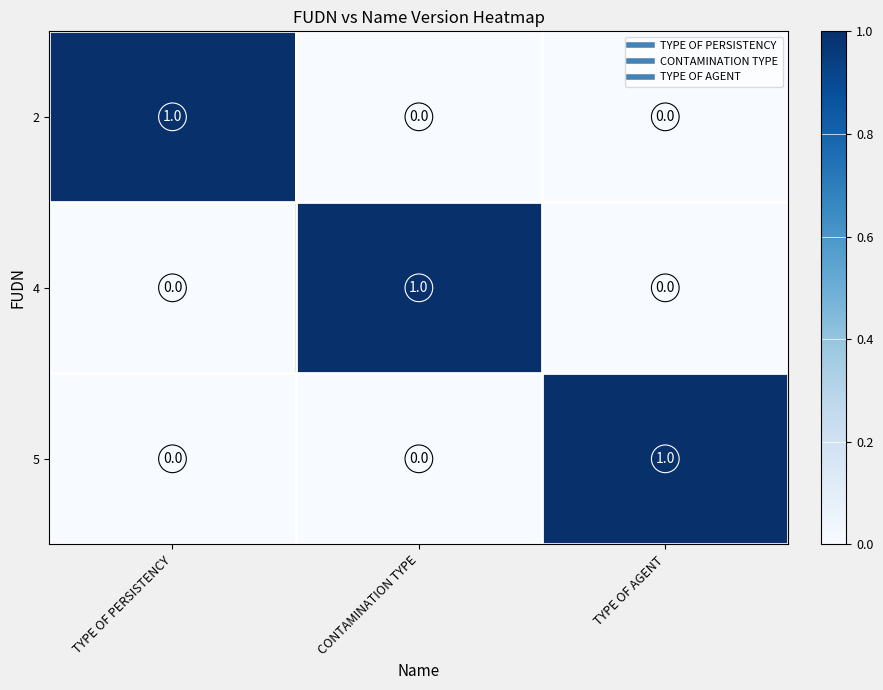

Count the 4 values in the range 0 to 1.

3